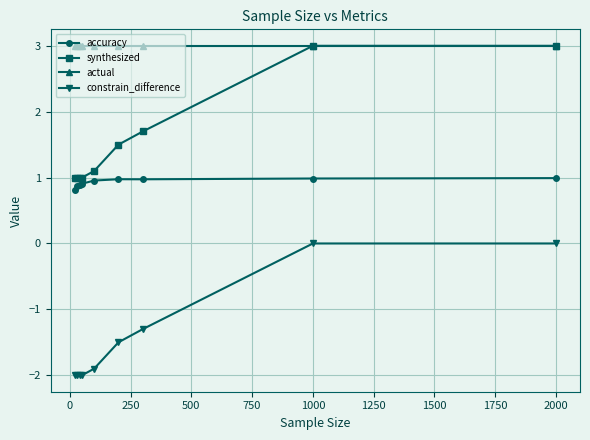

How many values in the constrain_difference series exceed -1?

2